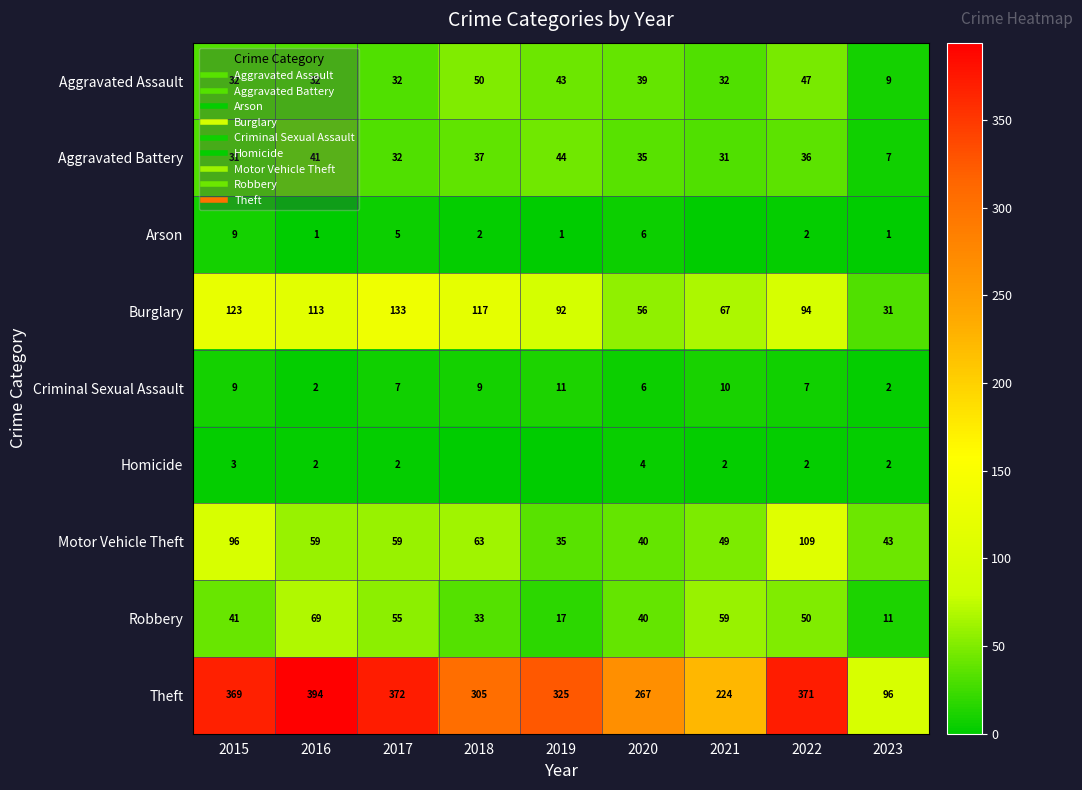

The Burglary series shows 110 at 2021. True or false?

False